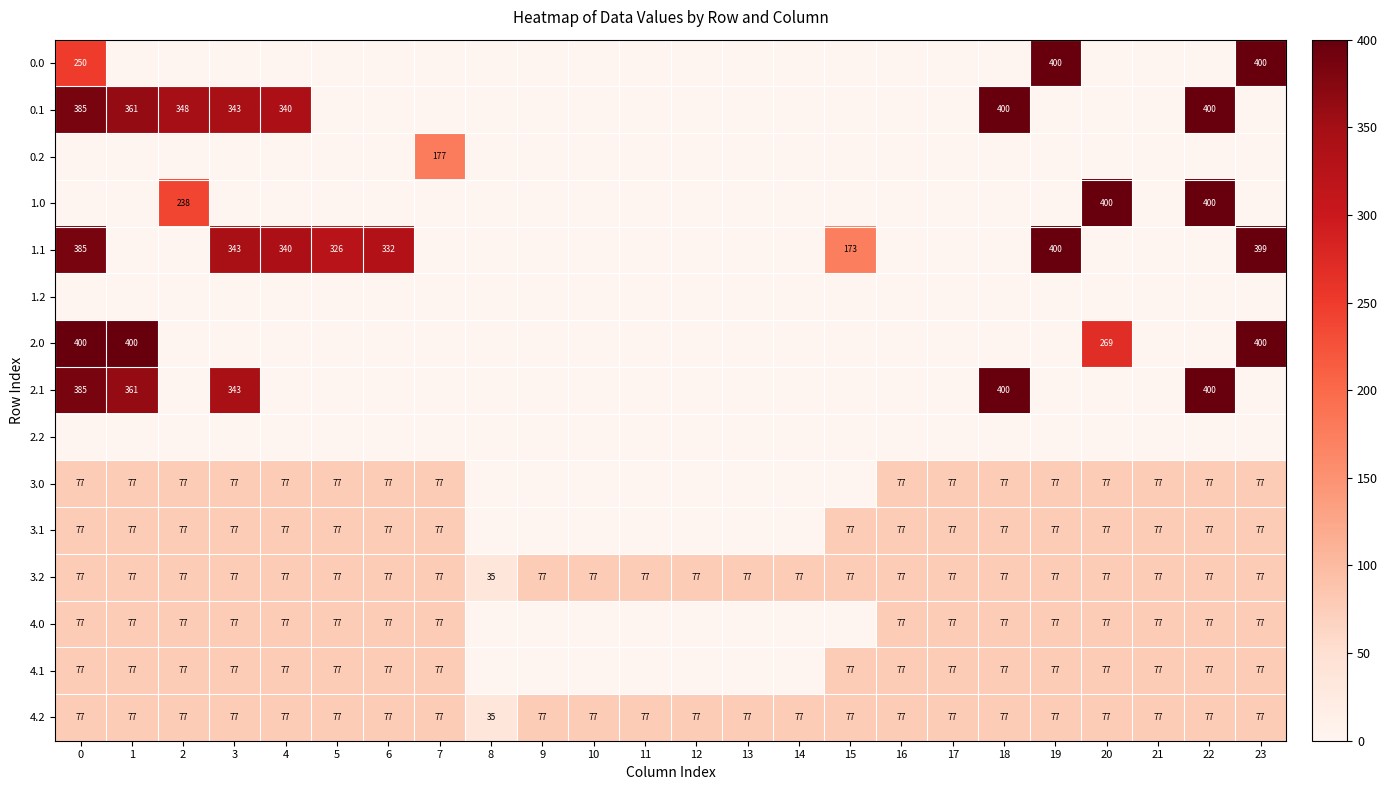

Is it true that row_3 equals 0.0 at 7?

True